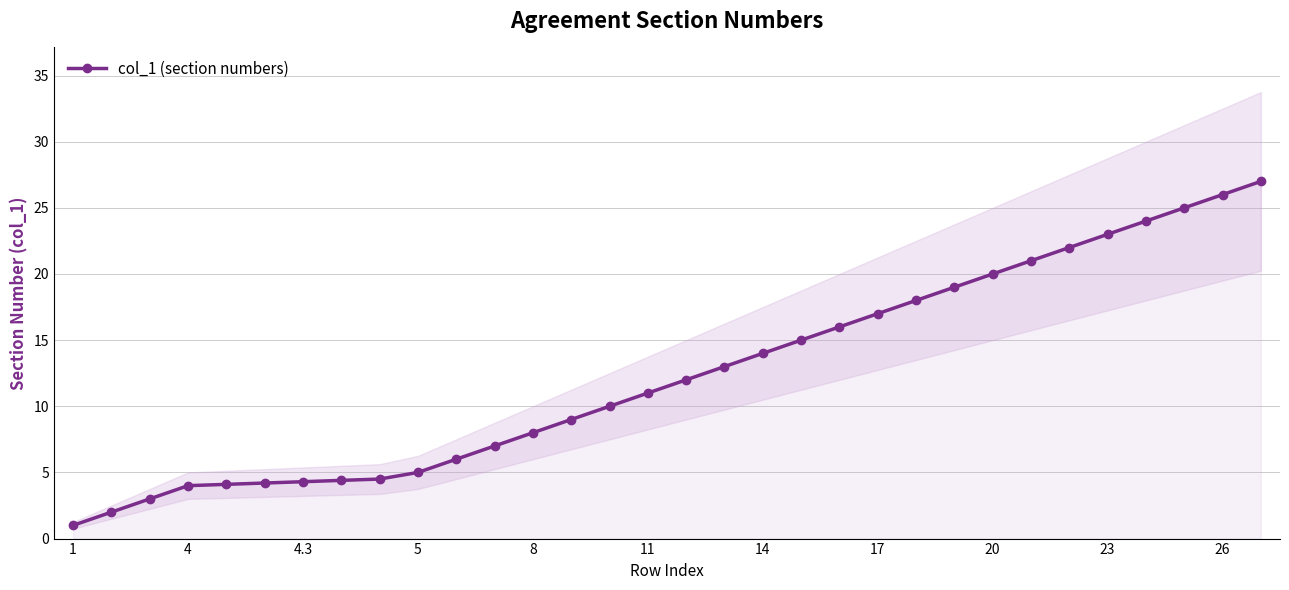

What is the lowest value of the col_1 (section numbers) series?

1.0